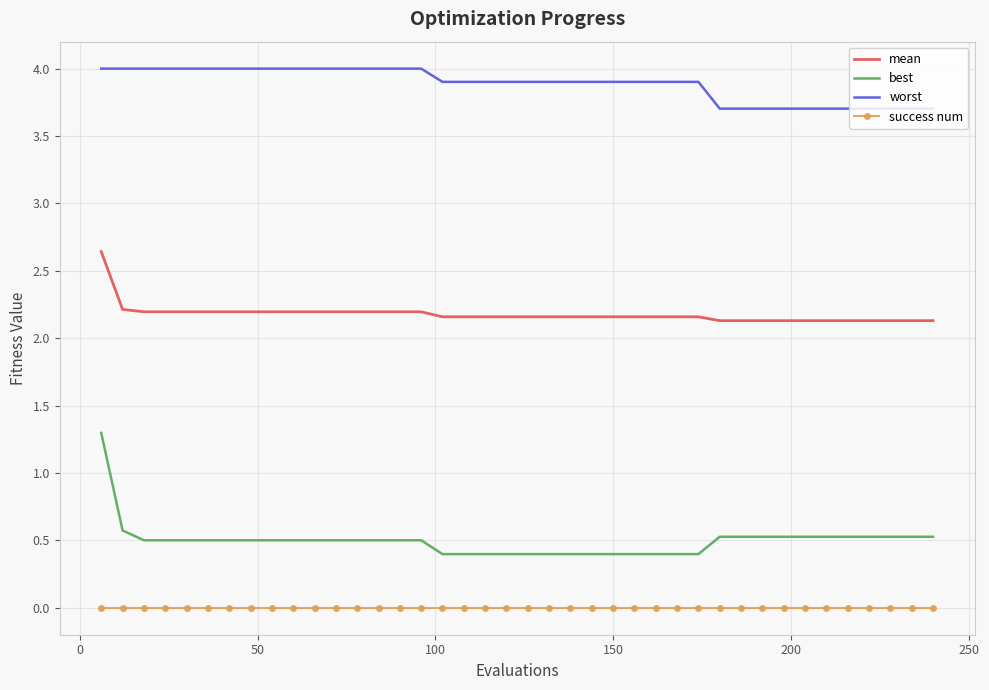

True or false: best and success num intersect in this chart.

False